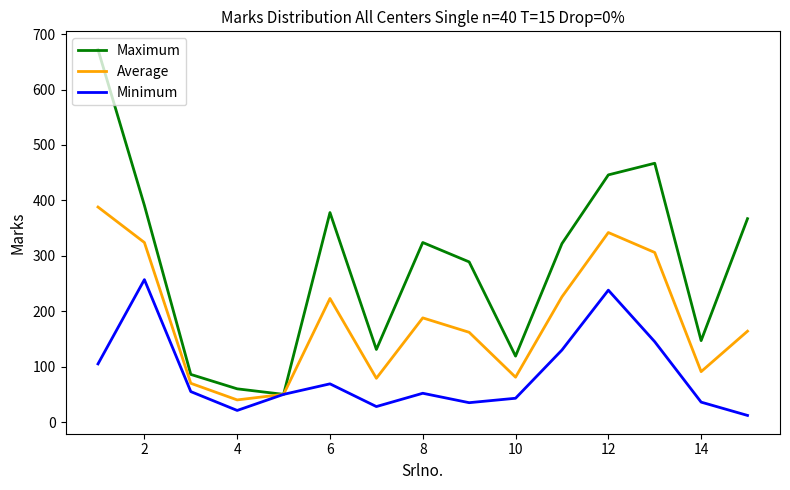

What is the minimum value for Average?

40